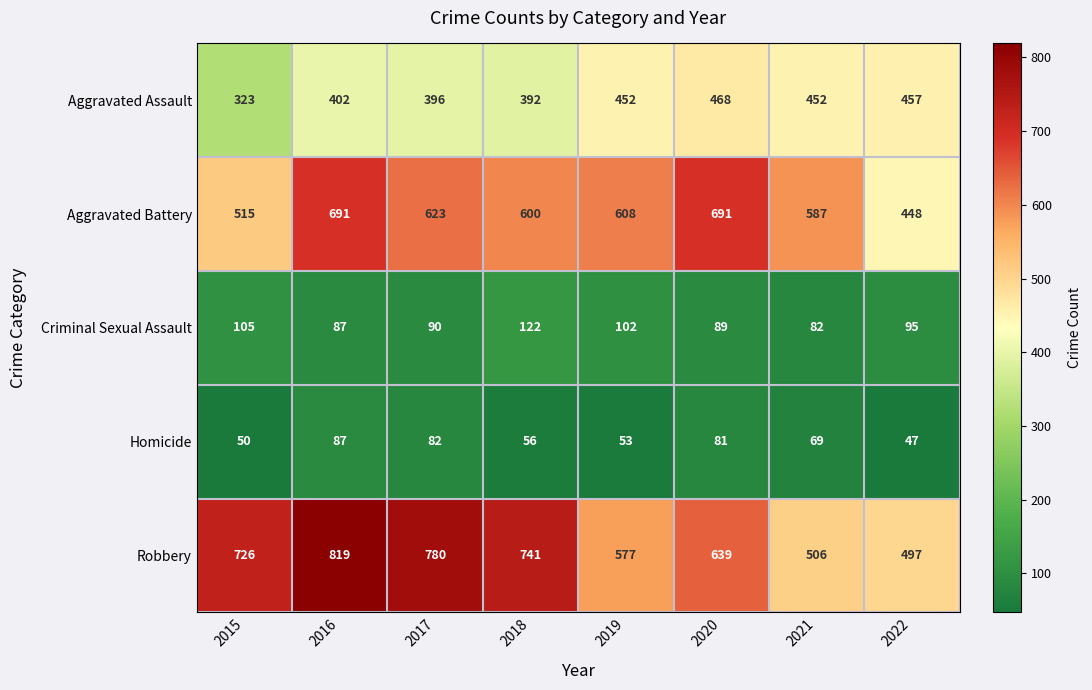

What is the difference between the second highest and second lowest values in the Robbery series?

274